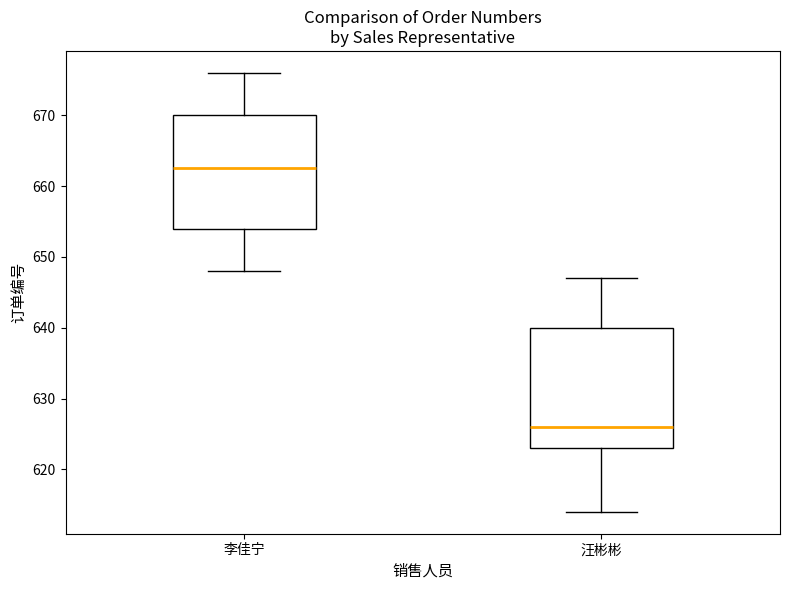

Reading left to right, transcribe this box plot: for each box, give where its median line is, the range the box spans, and where its two whiskers end, as read against the y-axis. The values are not printed on the chart, so give them approximately, as read against the axis.

李佳宁: median 663, box 654 to 670, whiskers 648 to 676
汪彬彬: median 626, box 623 to 640, whiskers 614 to 647